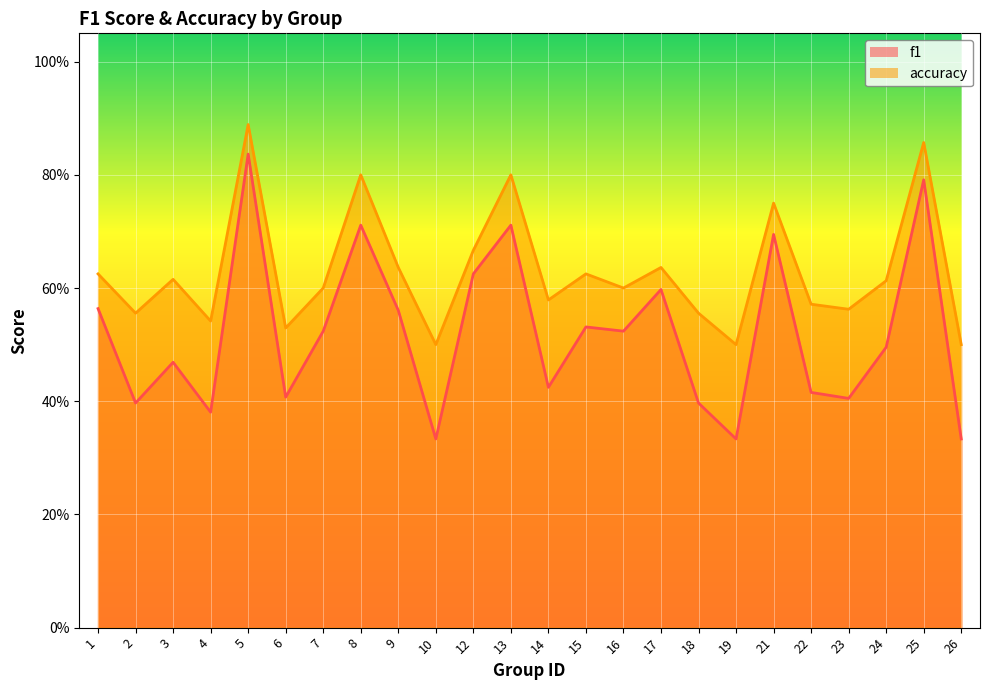

The f1 series shows 1.2 at 5. True or false?

False